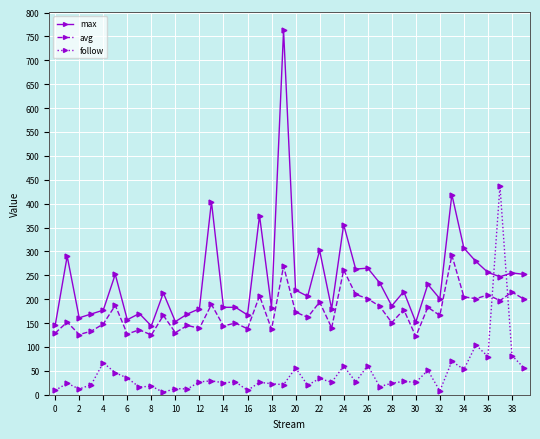

What are all the series names shown in the legend?

max, avg, follow